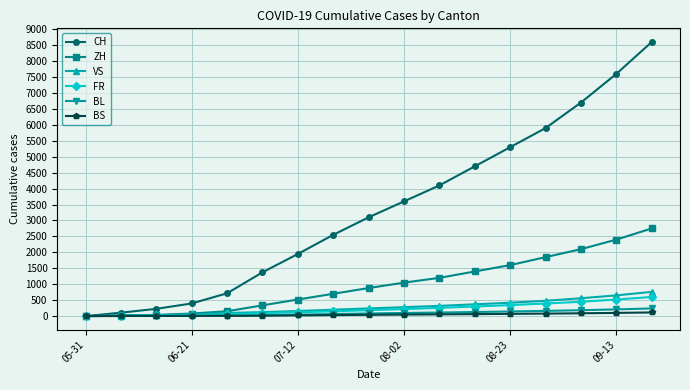

Which series has the largest total across all categories?

CH